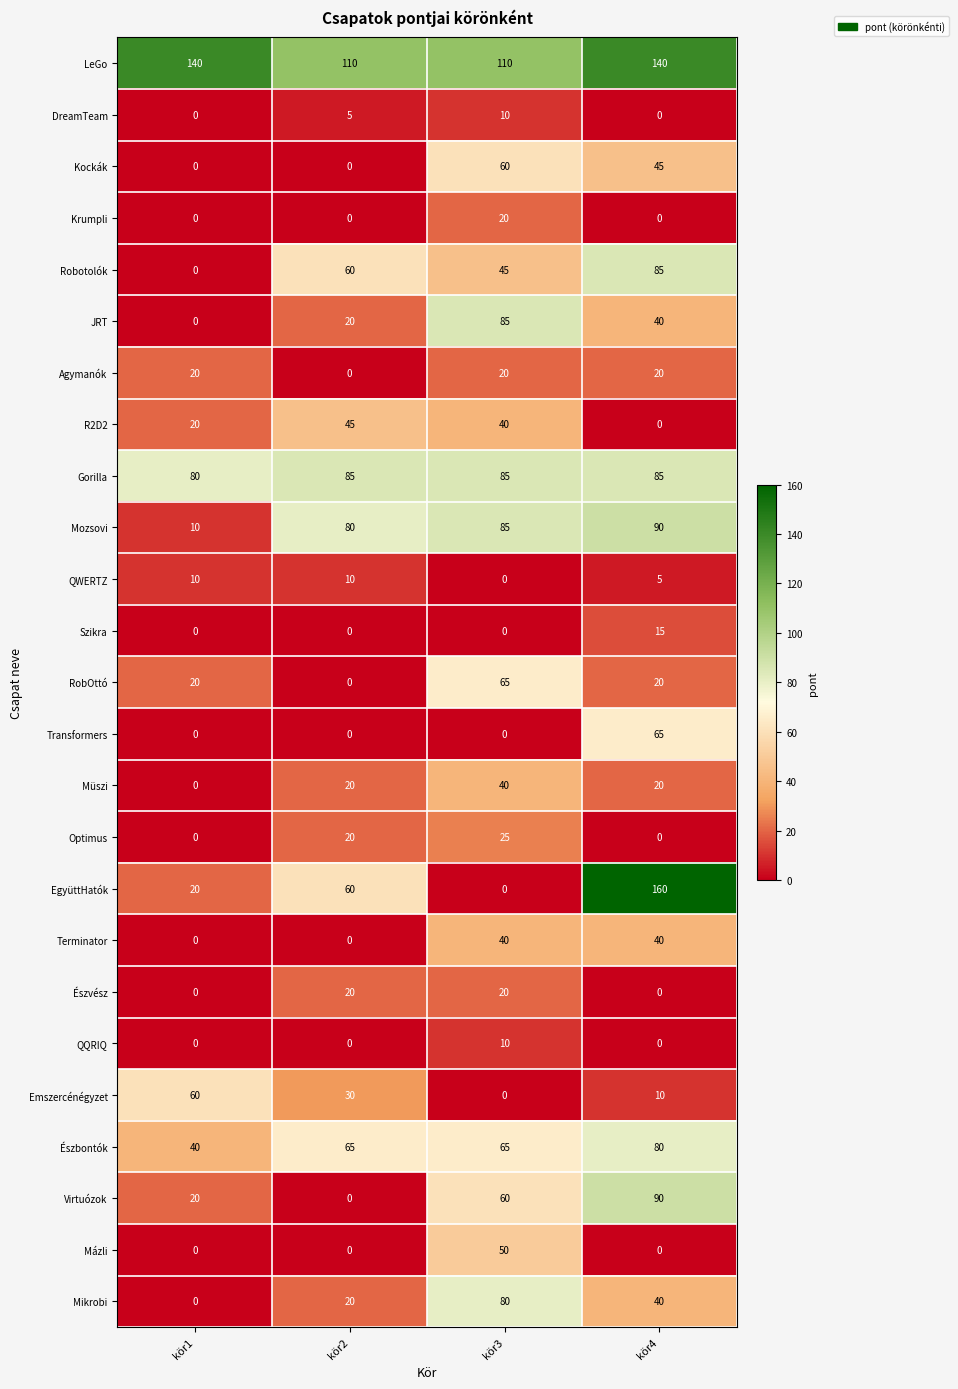

Which series changed the most between kör1 and kör3?

JRT